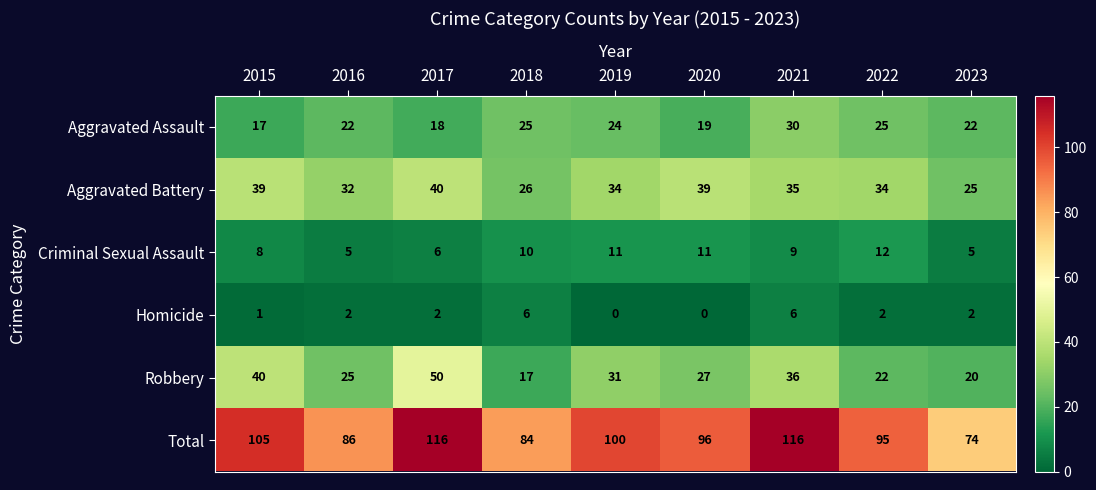

What is the spread (max minus min) of values at 2018?

78